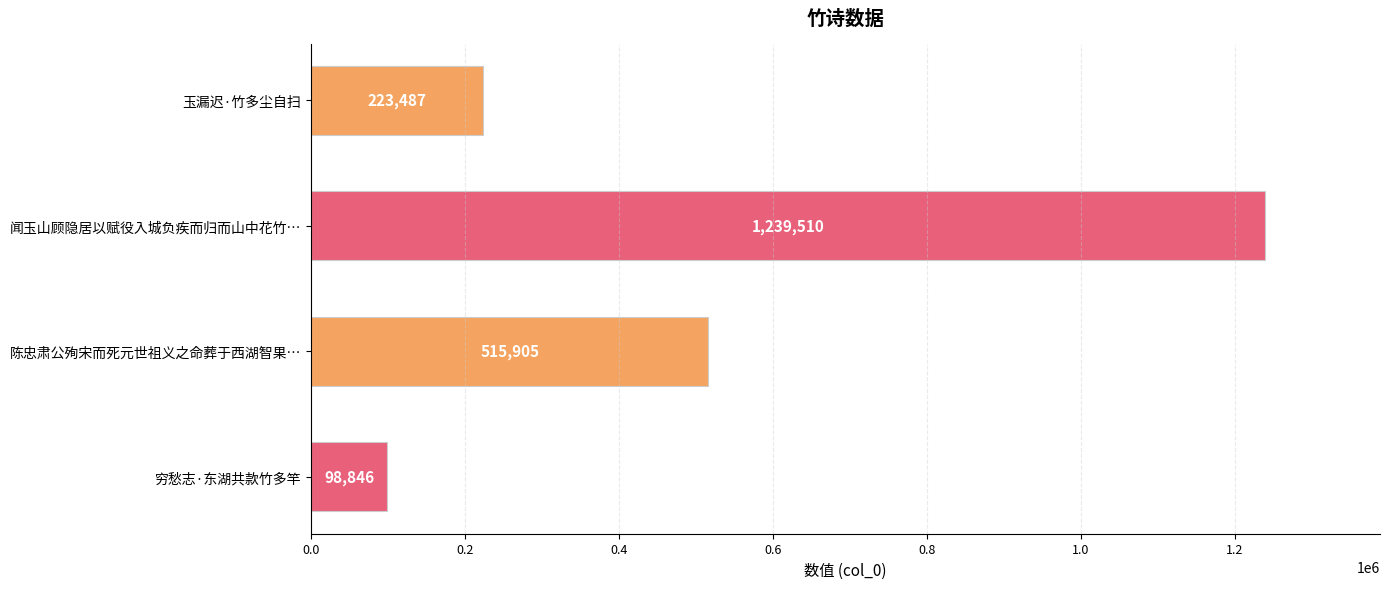

How many data points are less than 515905?

2